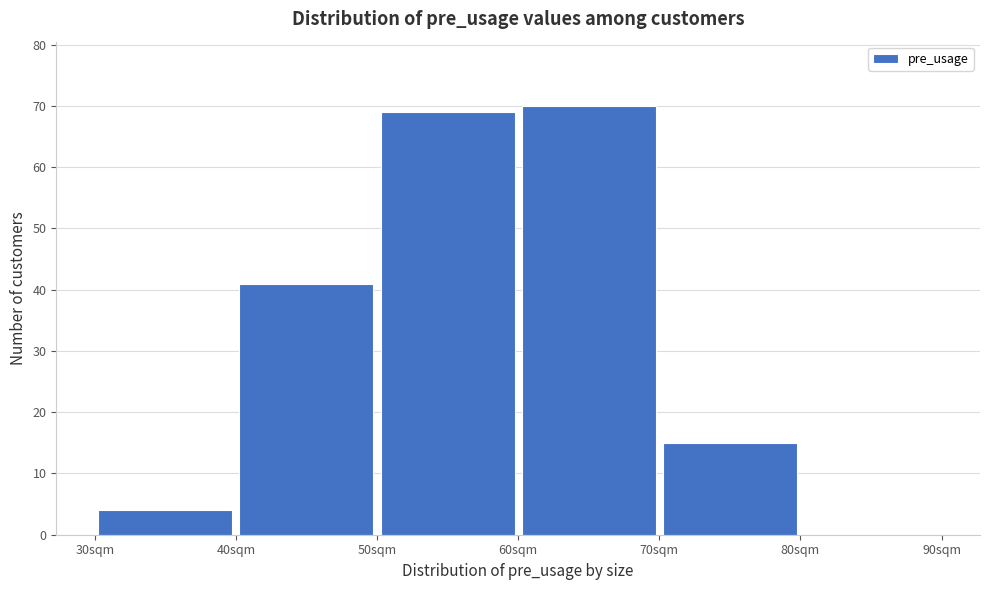

Reading left to right, list every bar in this chart as the range it spans on the x-axis followed by its height. The values are not printed on the chart, so give them approximately, as read against the axis.

30 to 40: 4
40 to 50: 41
50 to 60: 69
60 to 70: 70
70 to 80: 15
80 to 90: 0